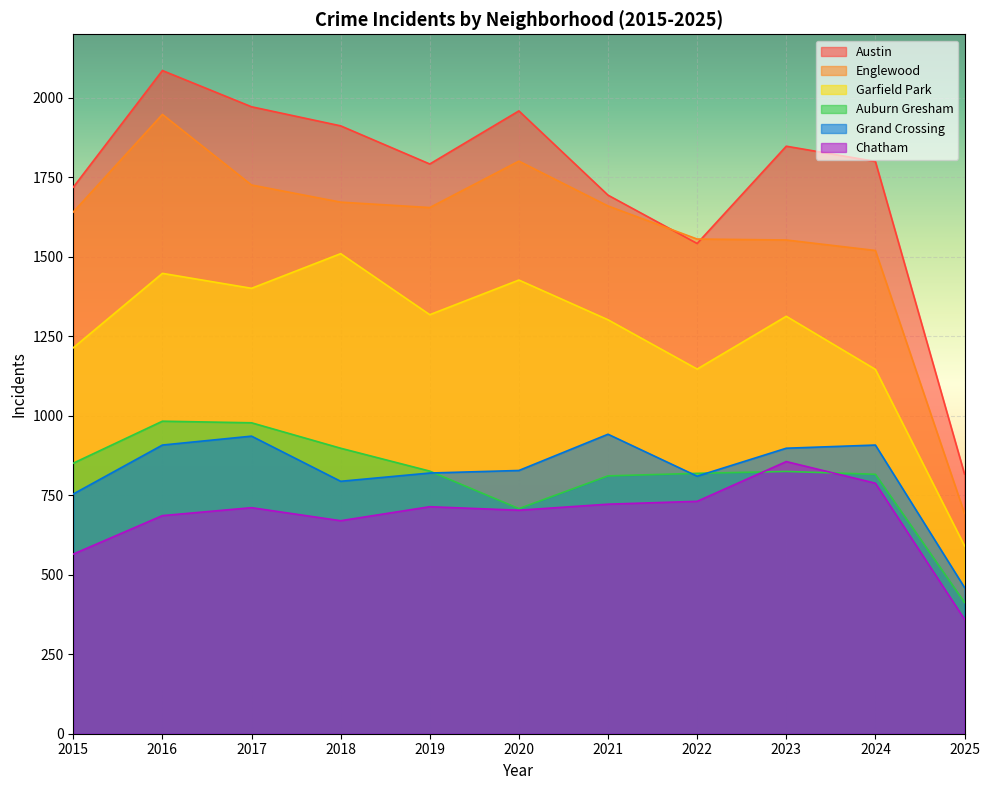

How many data points in Englewood are less than 1655?

5